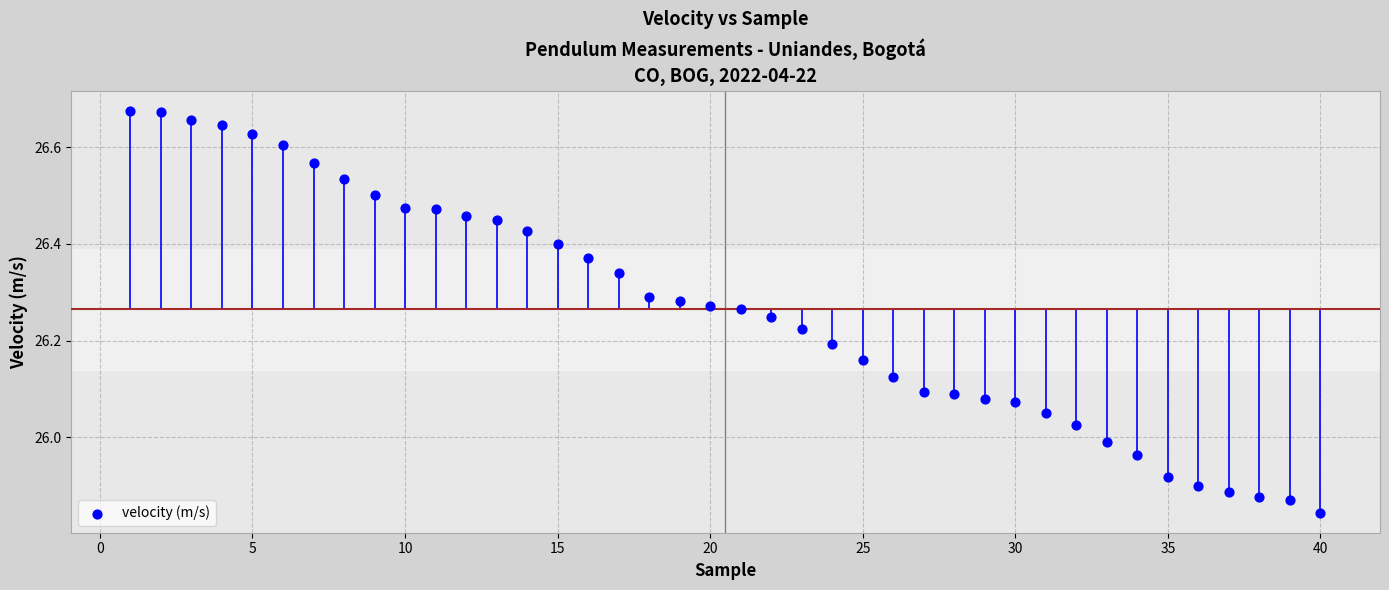

What is the range of X values (max minus min)?

39.0